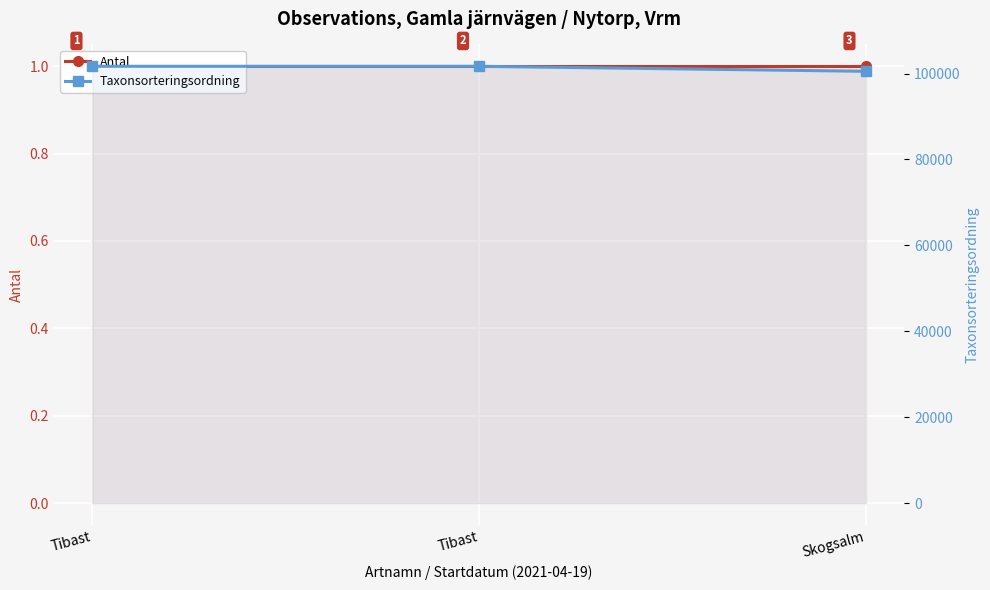

At which label does Taxonsorteringsordning reach its peak?

Tibast